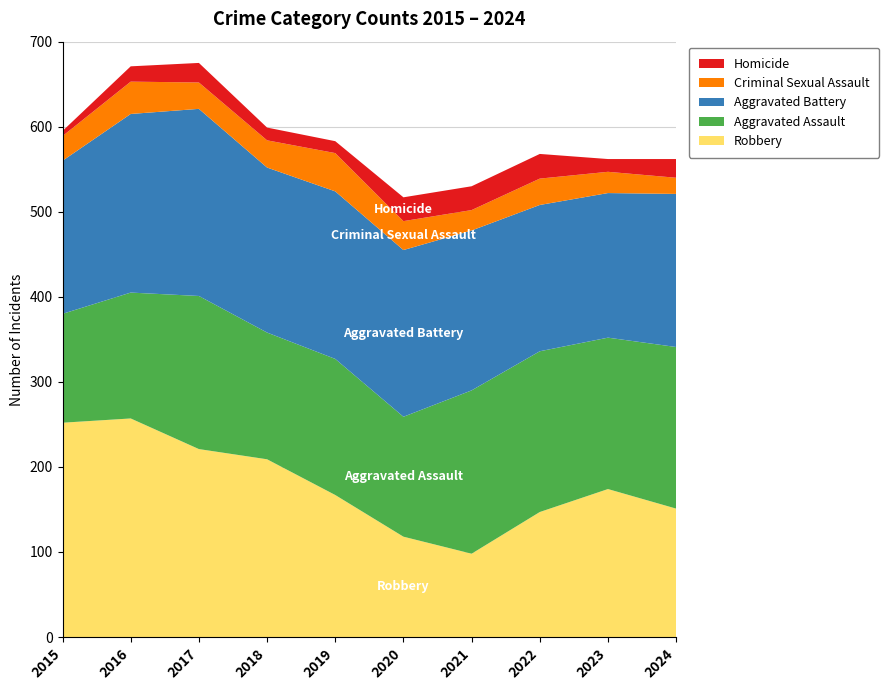

Reading left to right, extract all data points from this chart.

Robbery: 252	257	221	209	167	118	98	147	174	151
Aggravated Assault: 128	148	180	149	160	141	192	189	178	190
Aggravated Battery: 180	210	220	194	197	196	188	172	170	180
Criminal Sexual Assault: 29	38	31	32	45	34	24	31	25	19
Homicide: 6	18	23	15	14	28	28	29	15	22